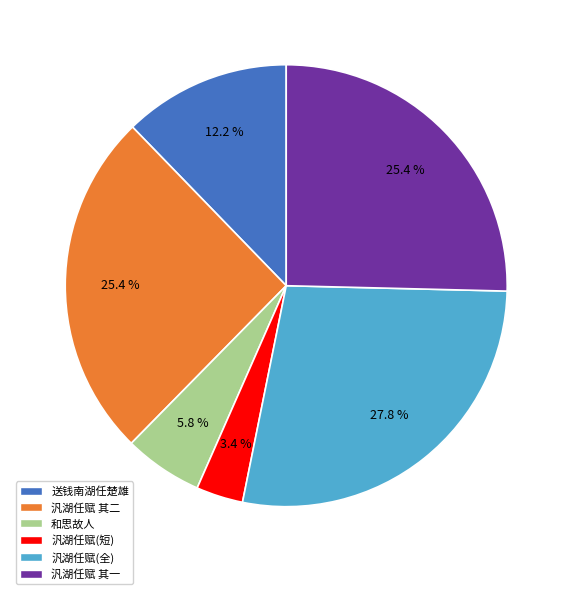

Is 汎湖任赋 其二 the majority of the pie?

No